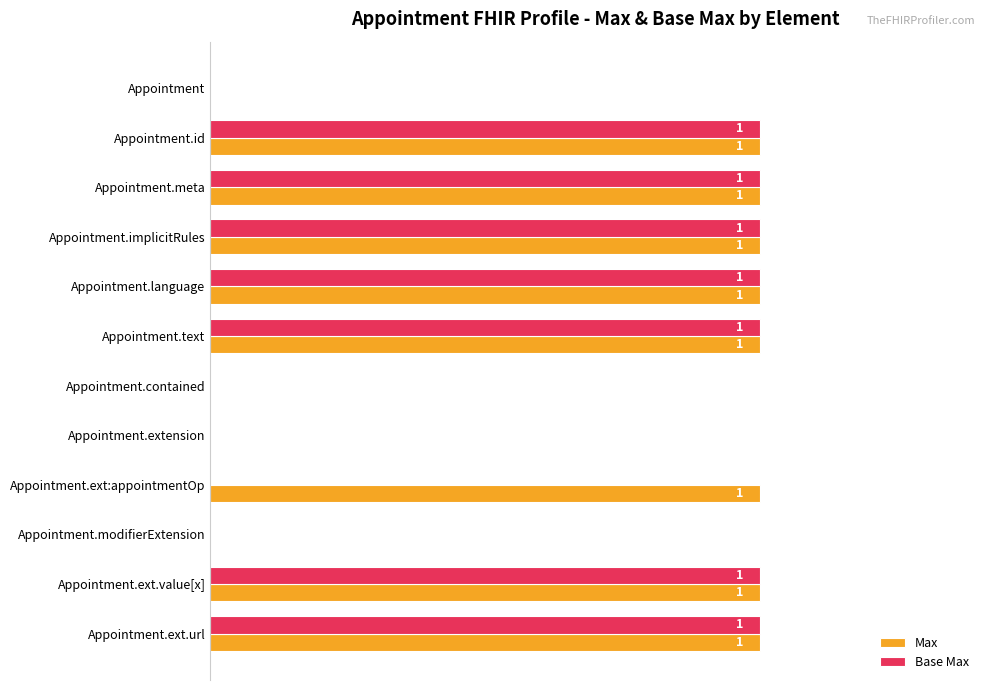

Which series changed the most between Appointment and Appointment.ext:appointmentOp?

Max